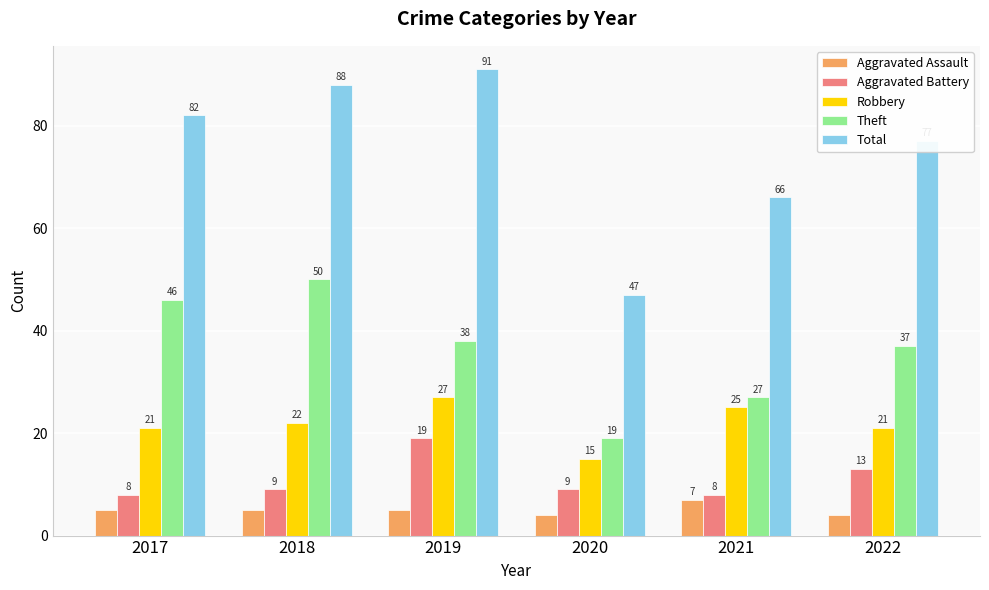

At how many categories does at least one series exceed 18?

6